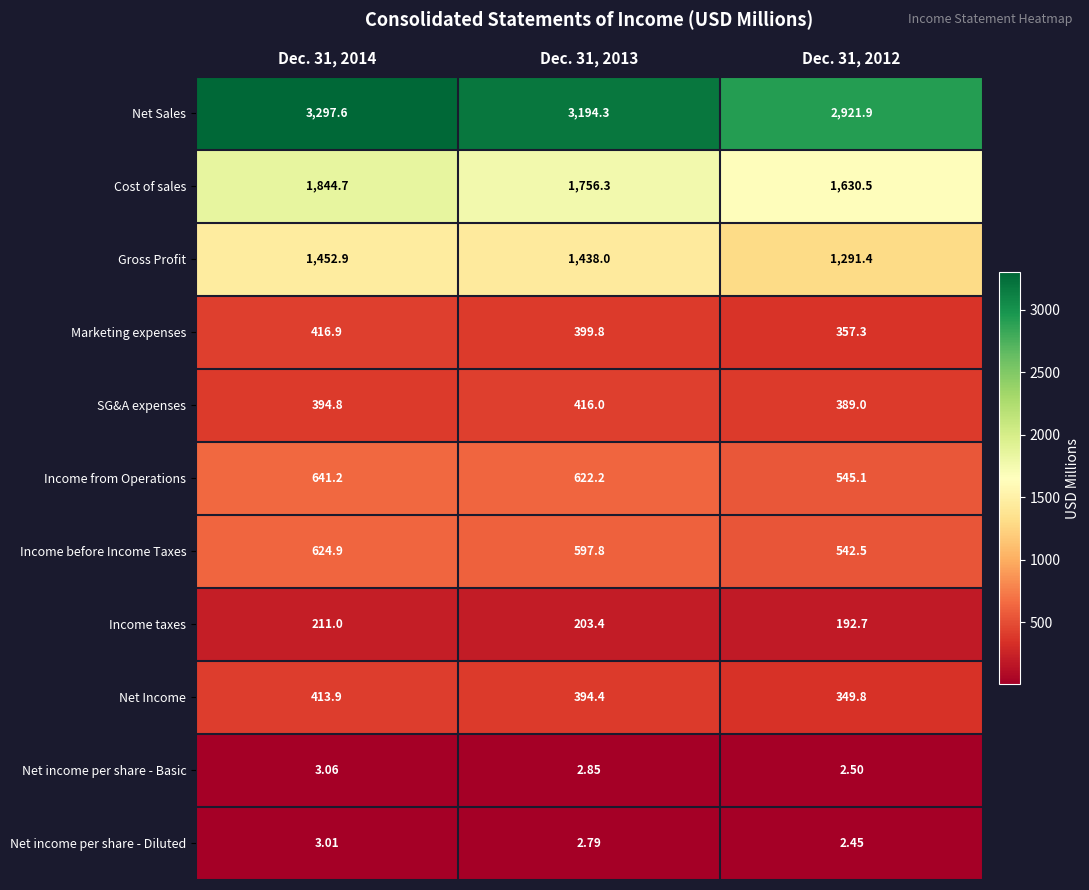

List the series in order of their peak value, highest first.

Net Sales, Cost of sales, Gross Profit, Income from Operations, Income before Income Taxes, Marketing expenses, SG&A expenses, Net Income, Income taxes, Net income per share - Basic, Net income per share - Diluted